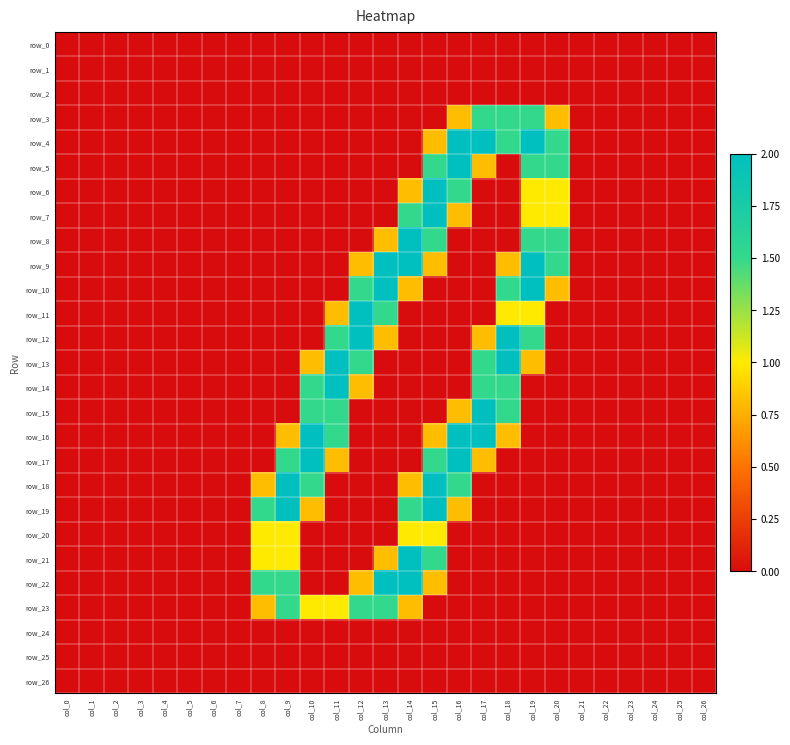

Between col_11 and col_16, which series saw the biggest shift?

row_4